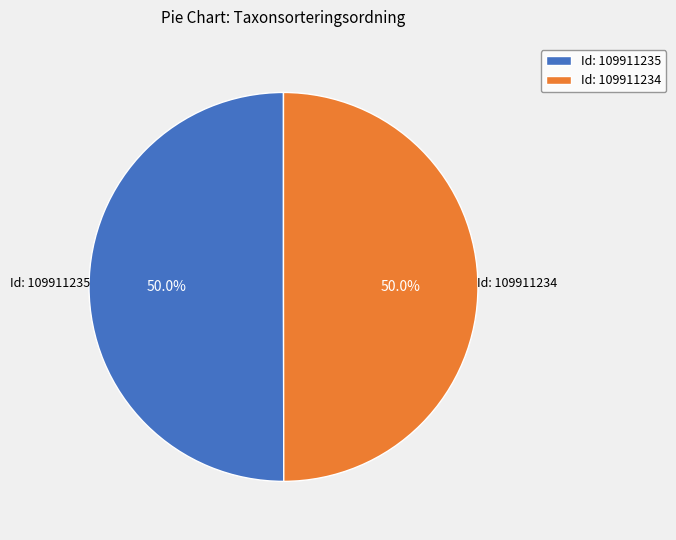

What is the total percentage of Id: 109911234 and Id: 109911235?

100.0%